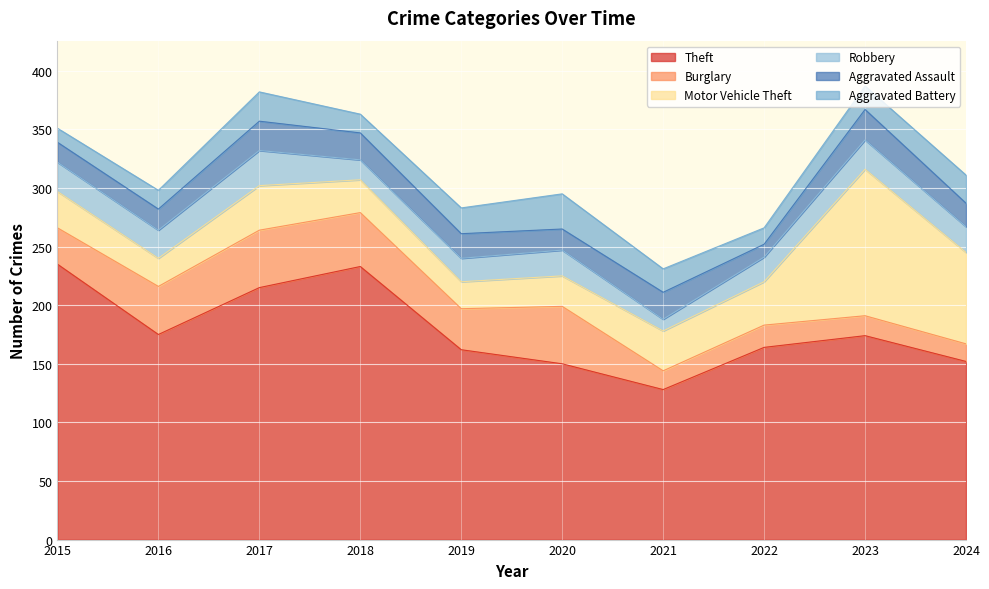

Reading left to right, transcribe all the data shown in this chart.

Theft: 235	175	215	233	162	150	128	164	174	152
Burglary: 31	41	49	46	35	49	16	19	17	15
Motor Vehicle Theft: 31	24	38	28	23	26	34	37	125	78
Robbery: 25	24	30	17	20	22	10	21	25	22
Aggravated Assault: 17	18	25	23	21	18	23	11	26	20
Aggravated Battery: 12	16	25	16	22	30	20	14	20	24